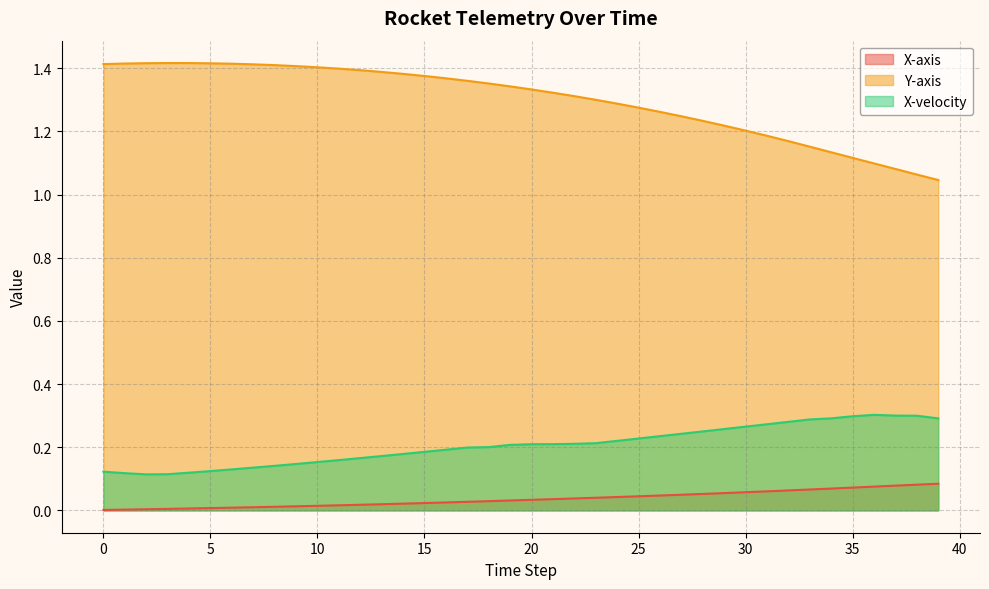

How many lines are shown in the chart?

3